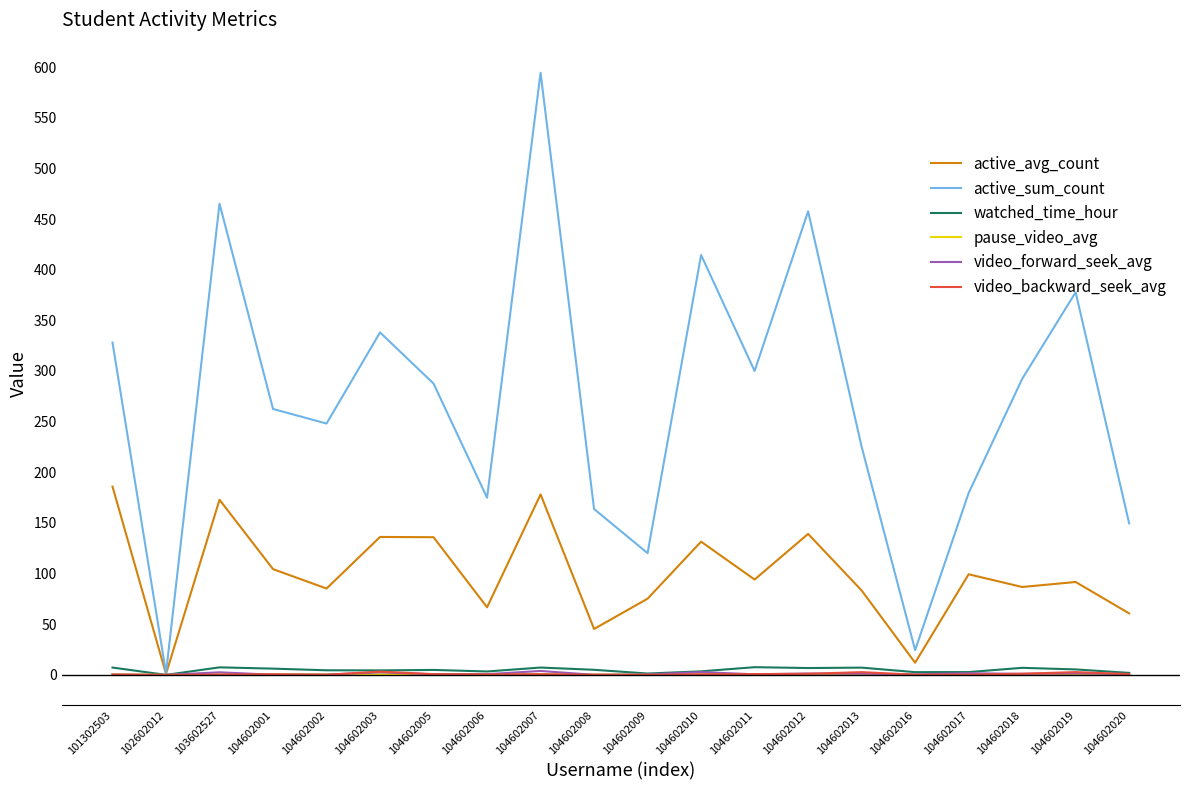

Which series has the largest total across all categories?

active_sum_count